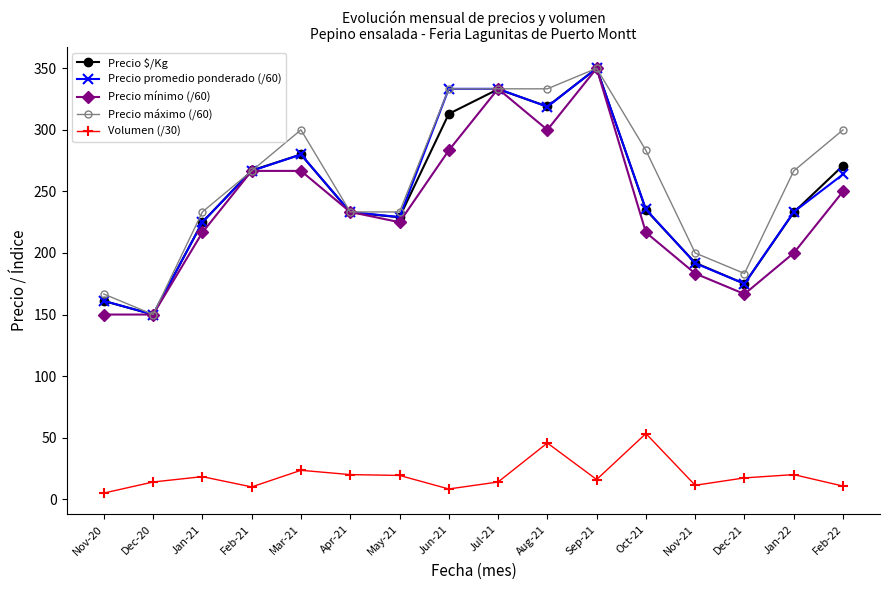

What are all the series names shown in the legend?

Precio $/Kg, Precio promedio ponderado (/60), Precio mínimo (/60), Precio máximo (/60), Volumen (/30)